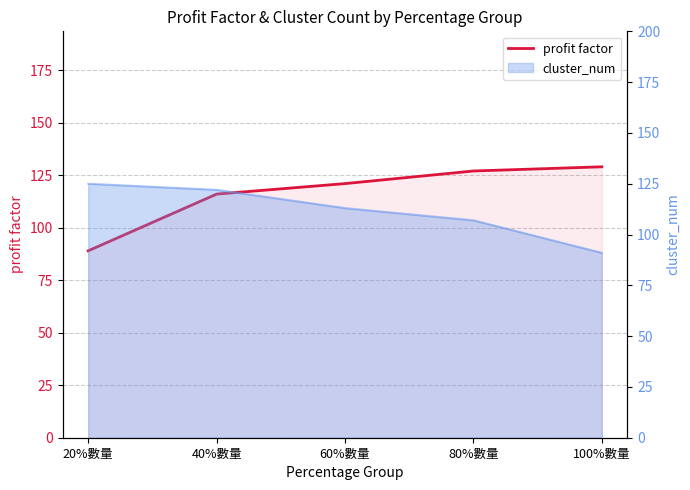

What is the change in value from 20%數量 to 100%數量?

+40